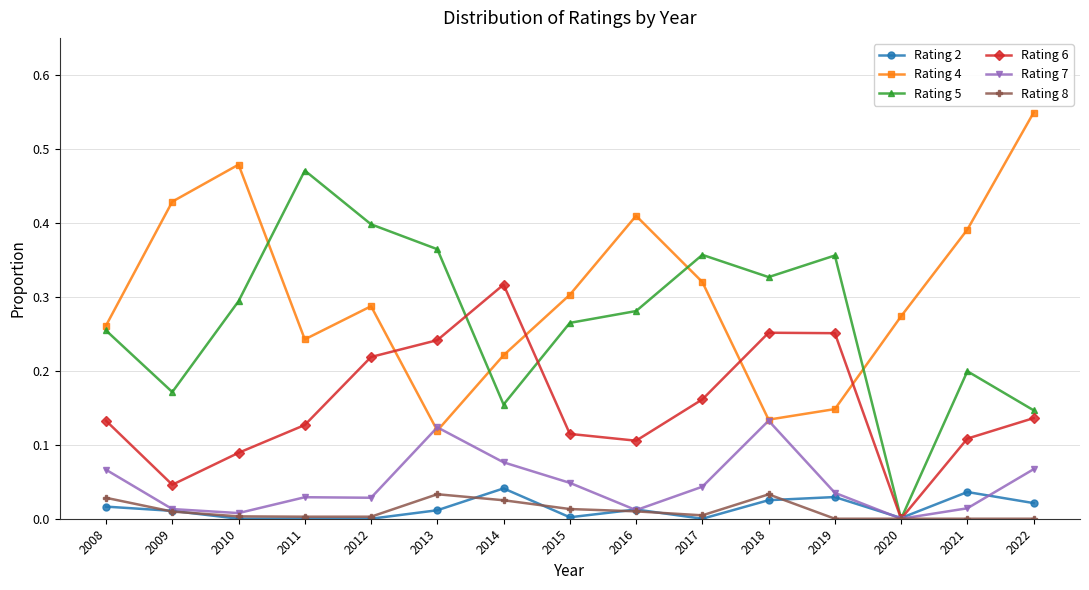

True or false: Rating 7 has a value of 0.0 at 2012.

True